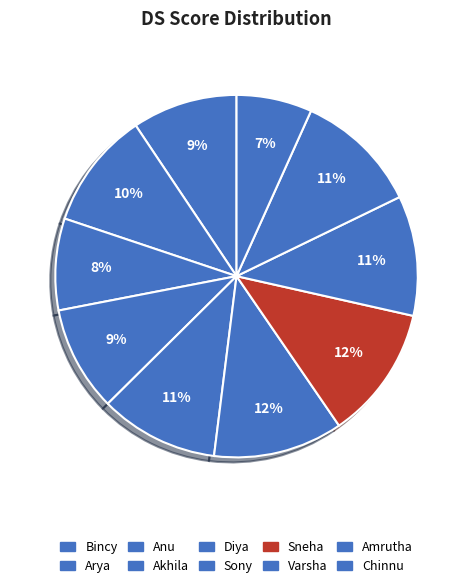

Count the number of slices in the pie.

10